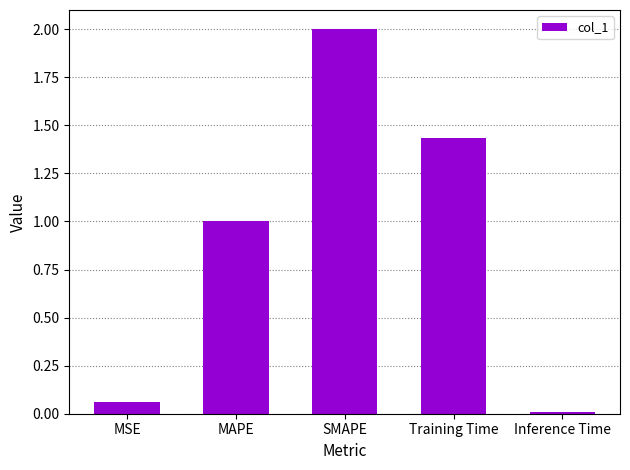

What is the difference between the values at MSE and MAPE?

0.9